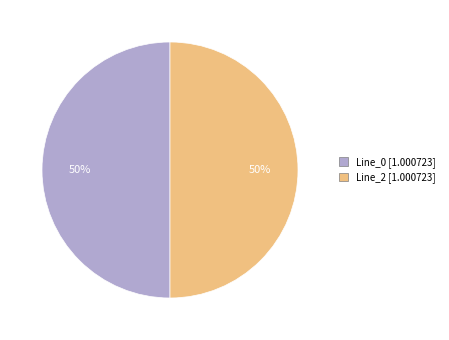

Count the number of slices in the pie.

2